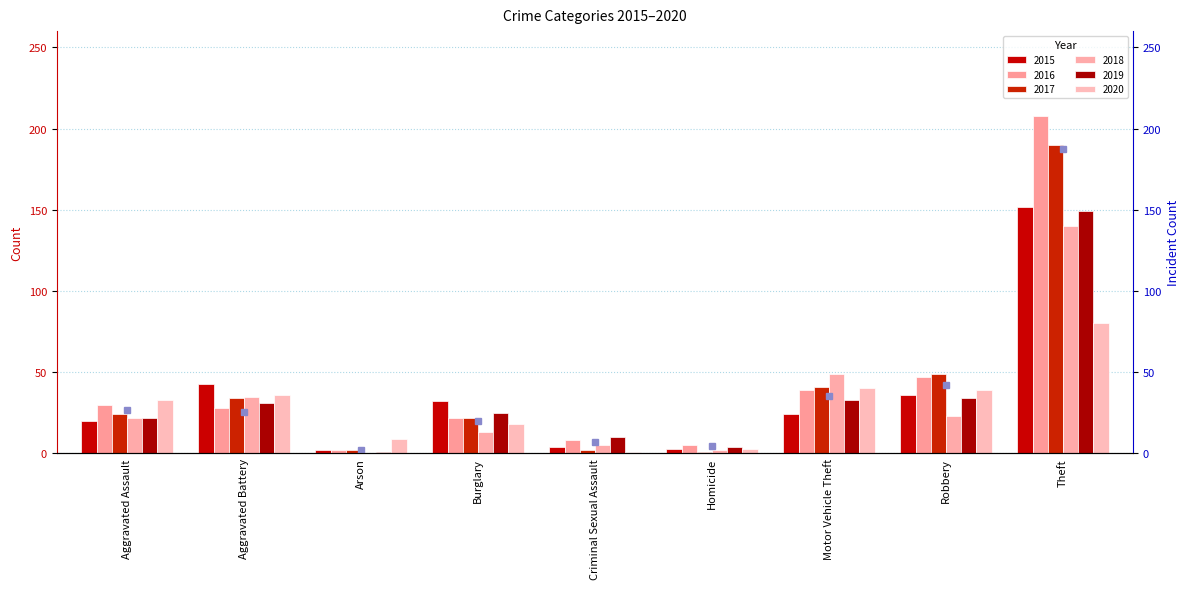

What is the sum of the 2019 values at Burglary and Motor Vehicle Theft?

58